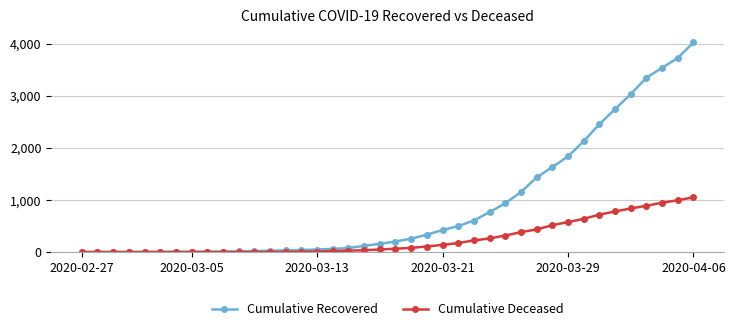

Which series has the widest spread of values?

Cumulative Recovered